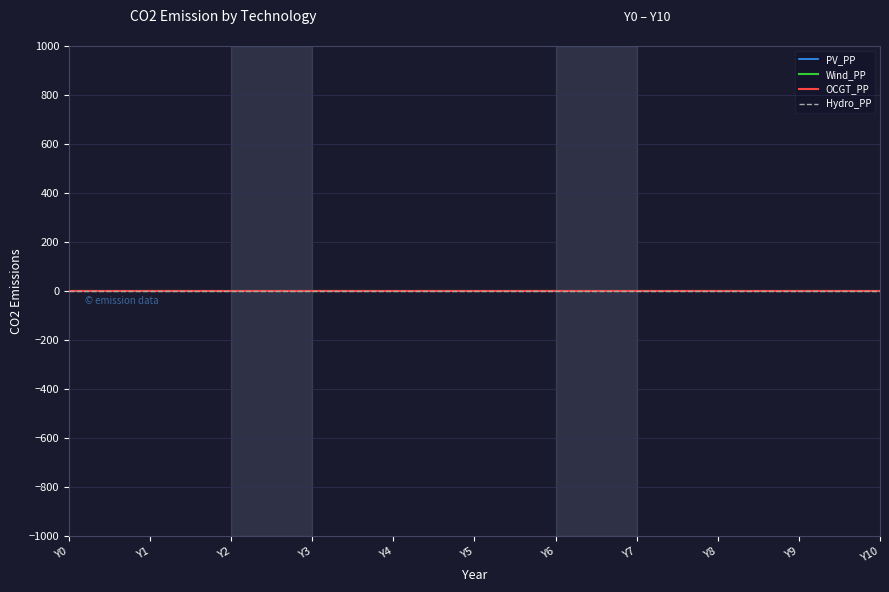

Rank the series at Y0 from lowest to highest value.

PV_PP, Wind_PP, Hydro_PP, OCGT_PP